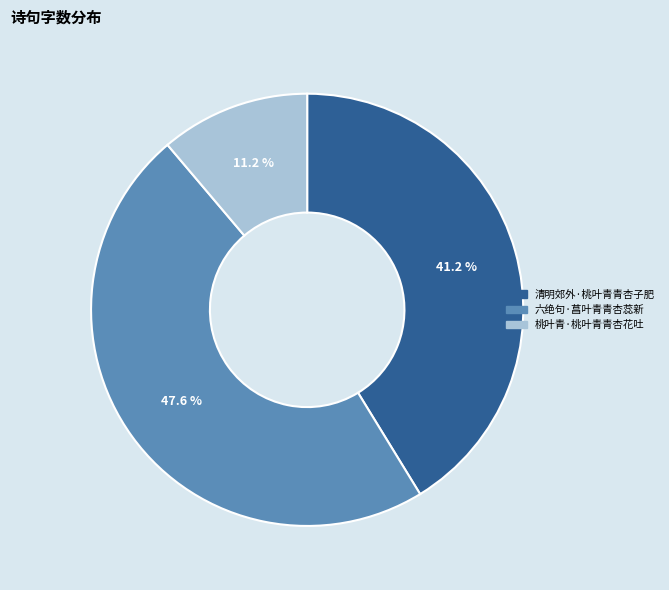

How many segments does this pie chart have?

3